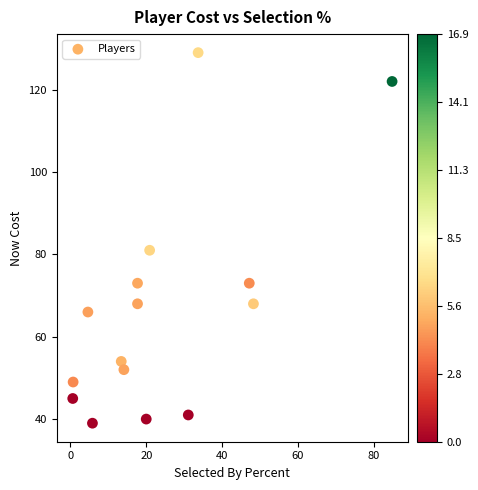

What is the range of Y values (max minus min)?

90